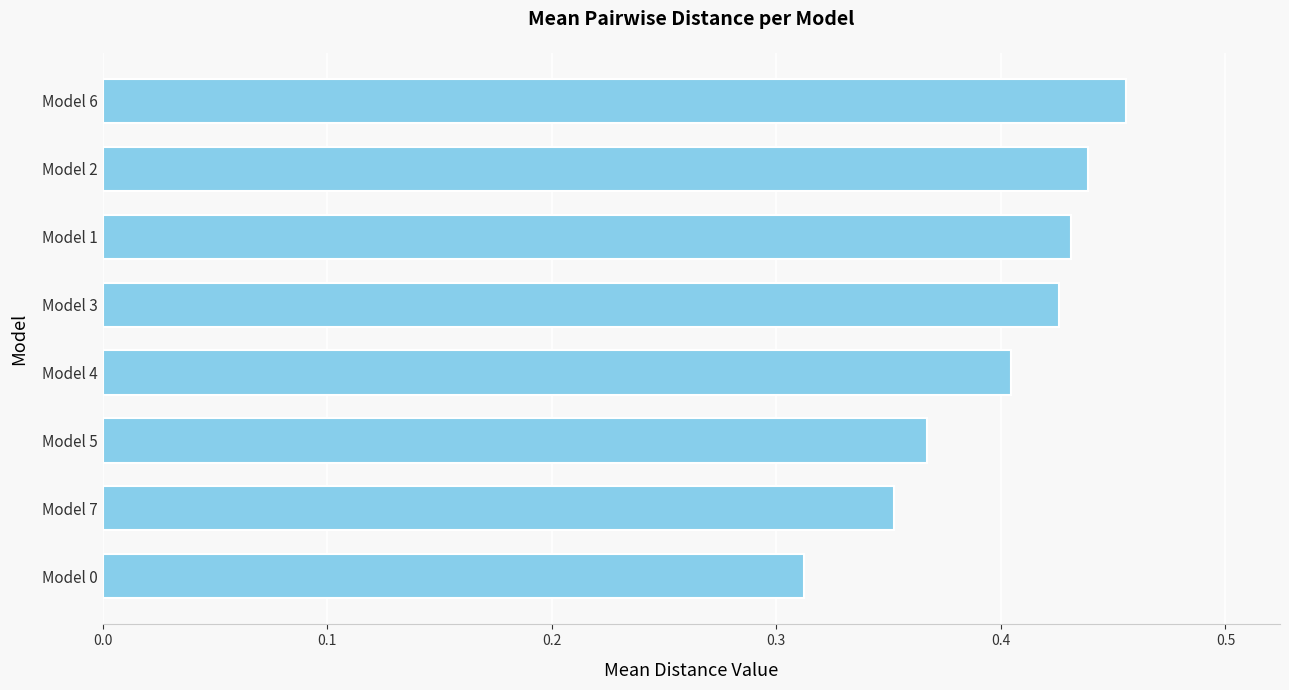

What is the sum of the values at Model 5 and Model 0?

0.7